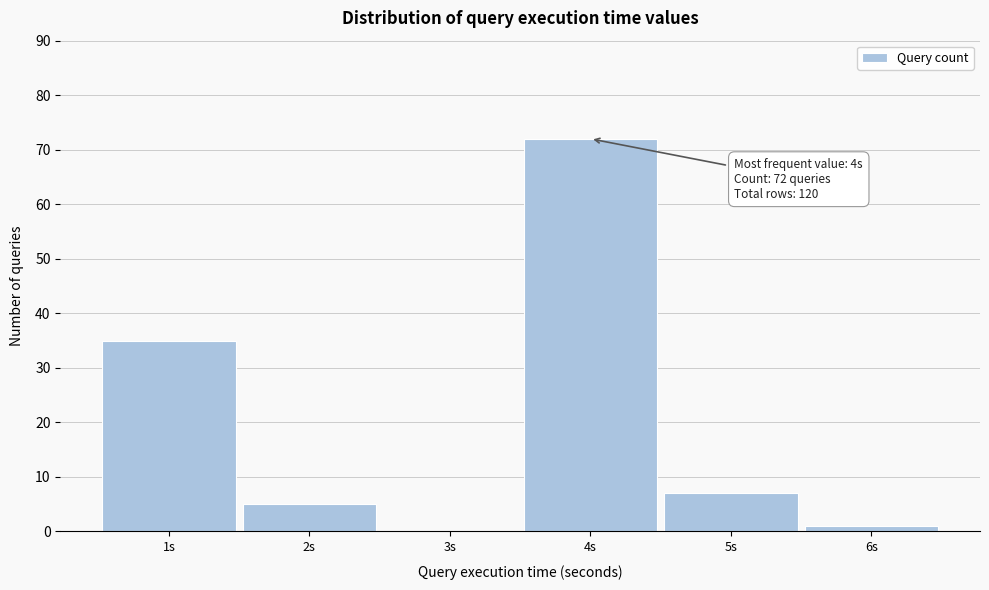

Reading left to right, extract all data points from this chart.

1s=35	2s=5	3s=0	4s=72	5s=7	6s=1